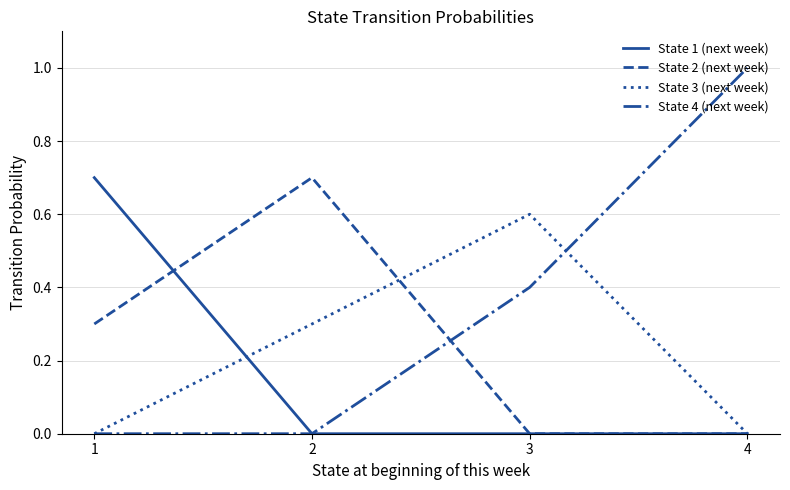

How many series are shown in this chart?

4